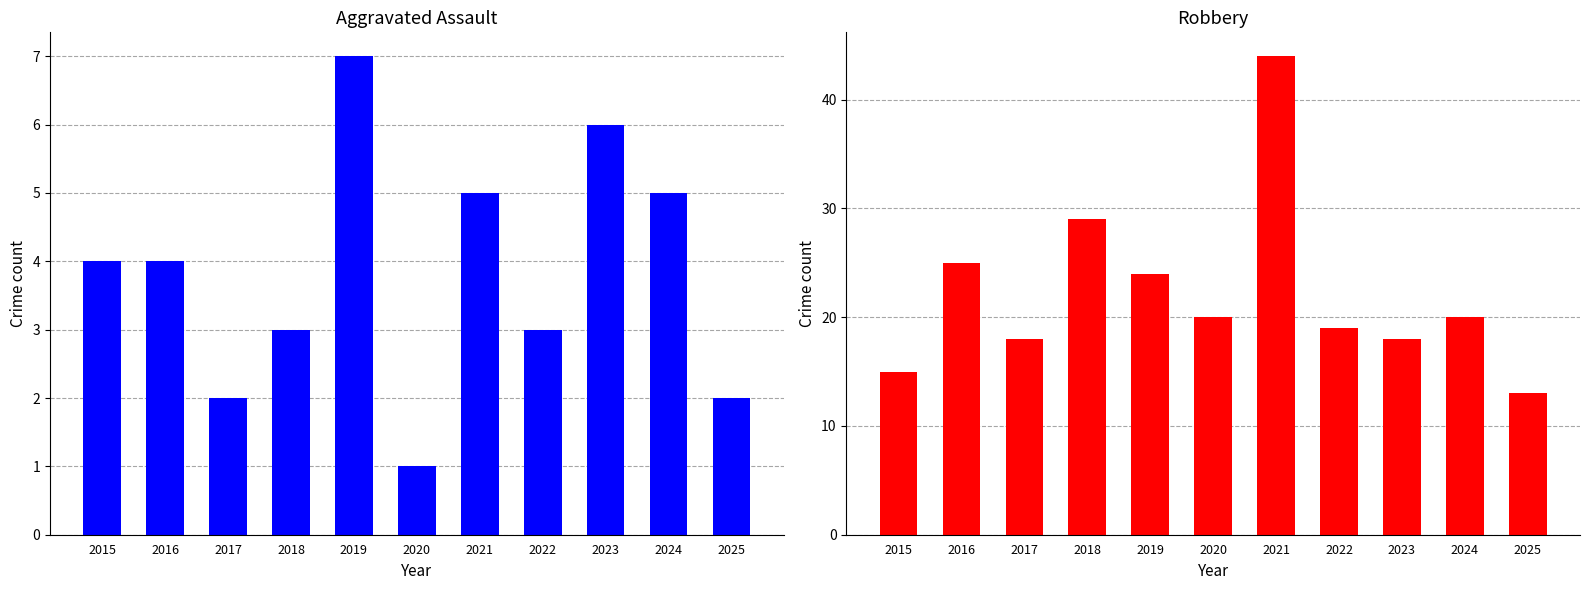

The value of Robbery at 2016 is 25. True or false?

True